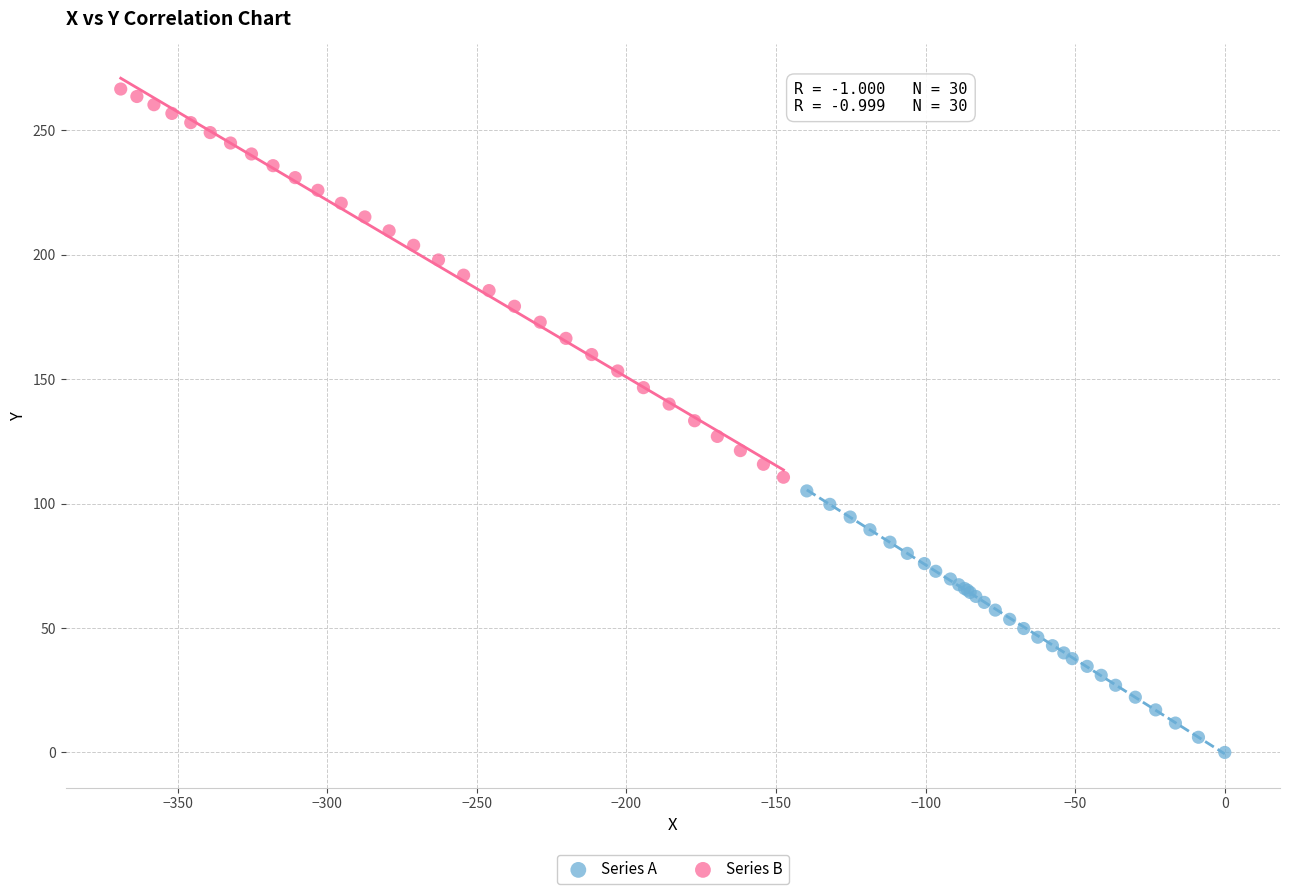

Which series contains the lowest Y value?

Series A